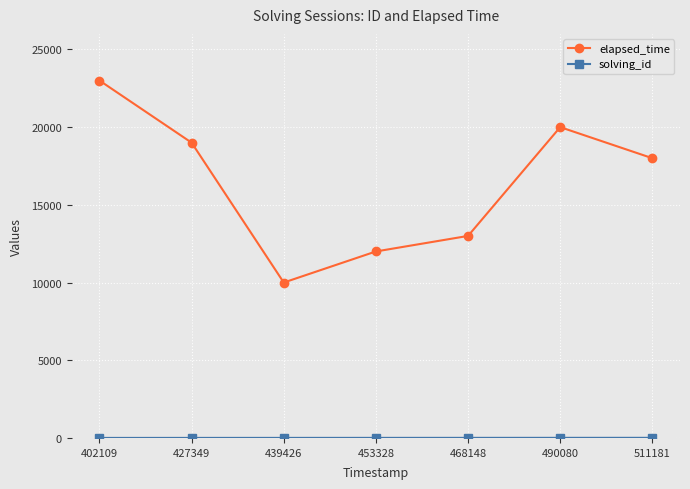

Which series has the widest spread of values?

elapsed_time